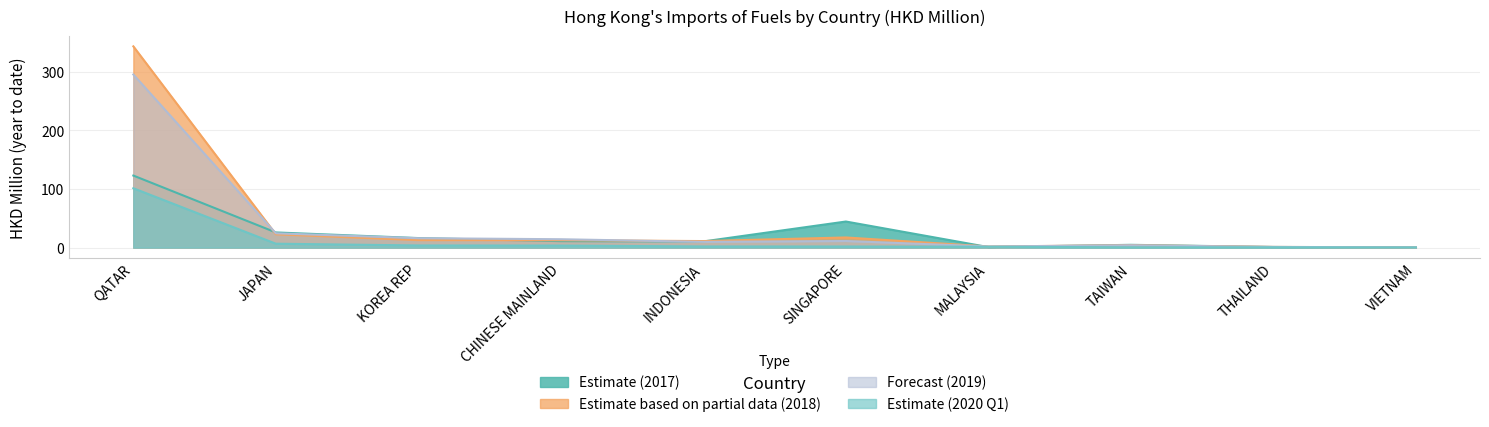

Where is 201712 nearest to the value 61?

SINGAPORE